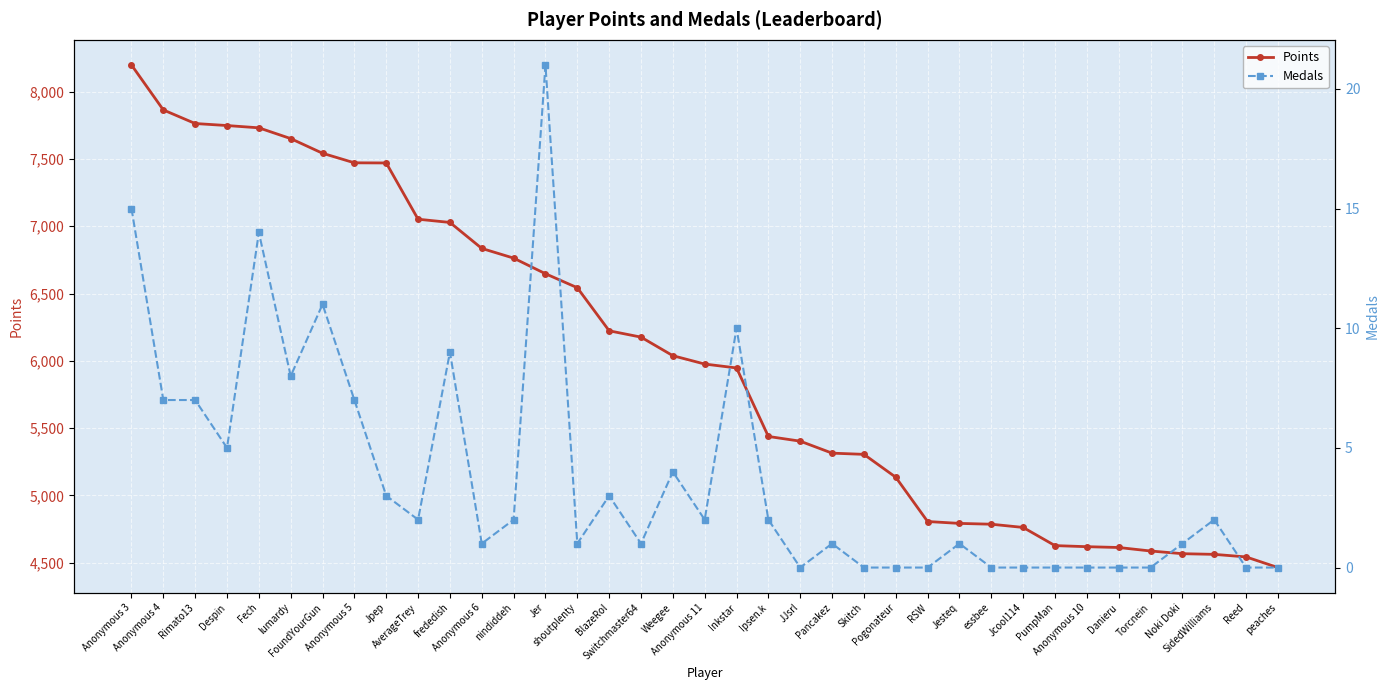

Which series has the widest spread of values?

Points